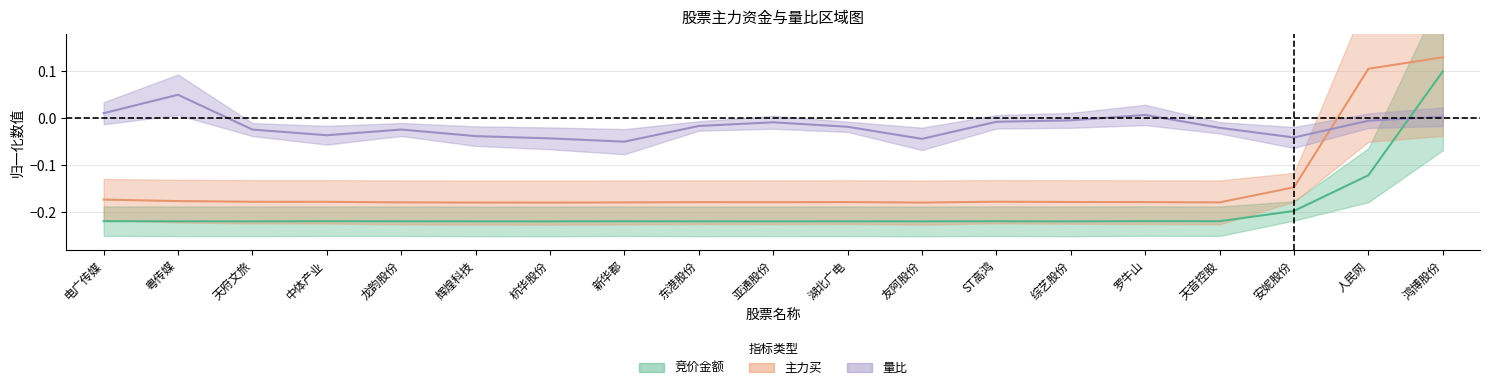

What is the sum of all 主力买 values?

-2.8